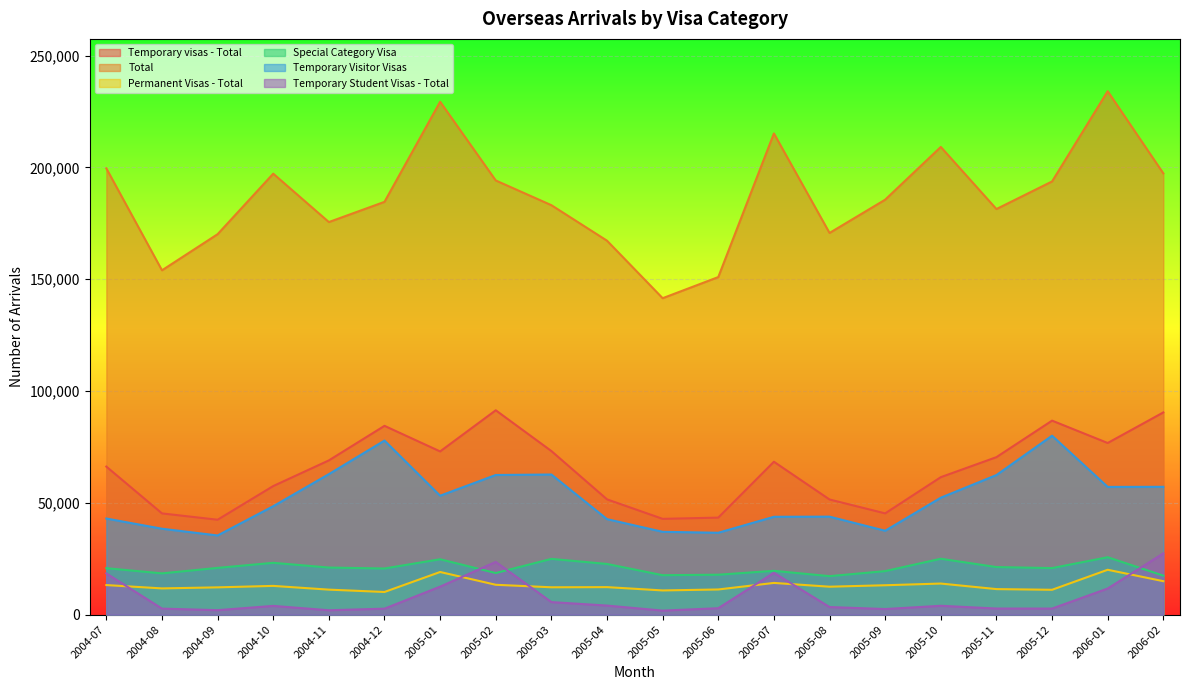

Which category has the highest value across all series?

2006-01